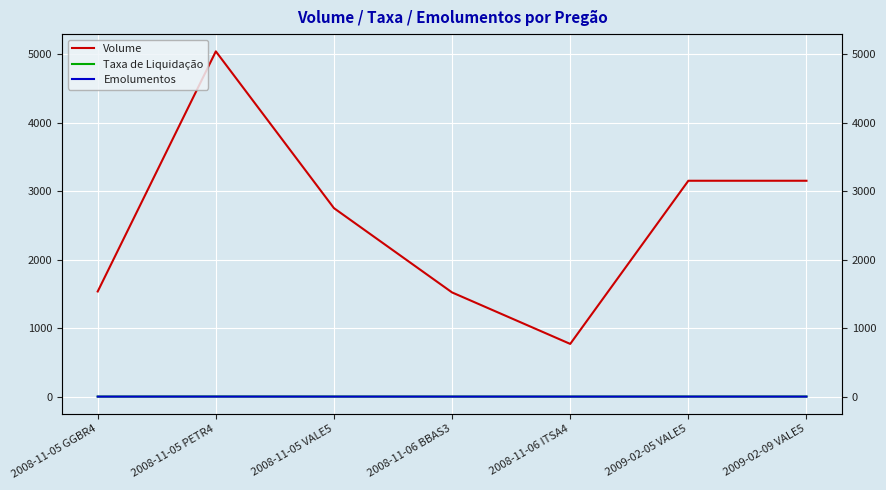

Reading left to right, transcribe all the data shown in this chart.

Volume: 1534.0	5038.0	2750.0	1520.0	769.0	3150.0	3150.0
Taxa de Liquidação: 0.4	1.4	0.8	0.4	0.2	0.9	0.9
Emolumentos: 0.1	0.4	0.2	0.1	0.1	0.2	0.2